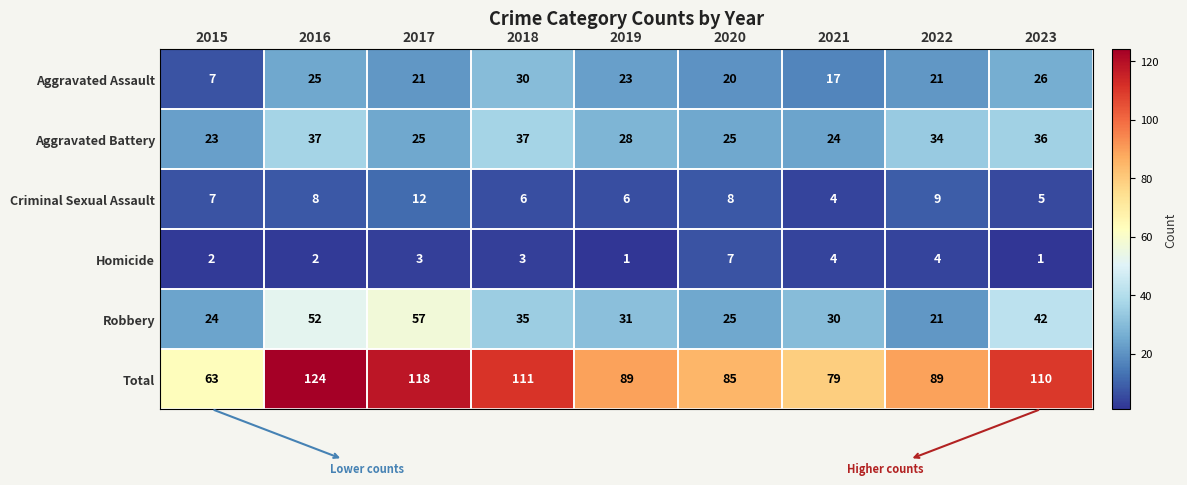

What is the difference between the highest and lowest values at 2022?

85